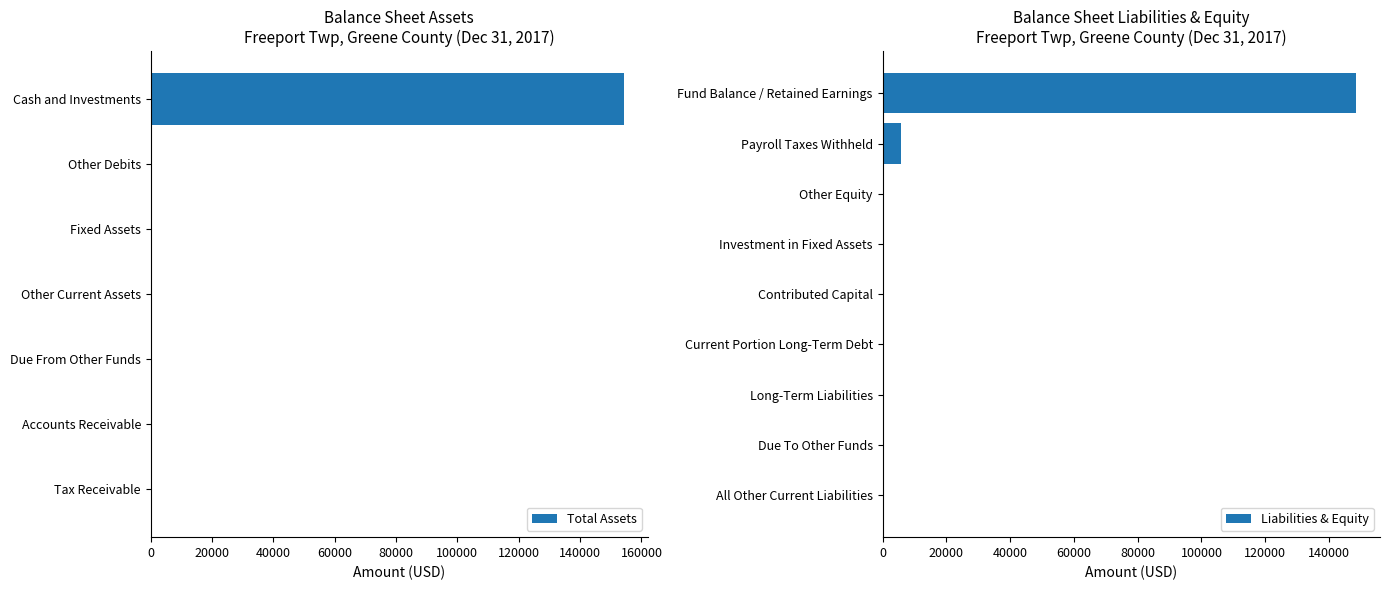

Which has a higher value, Tax Receivable or Accounts Receivable?

Tax Receivable